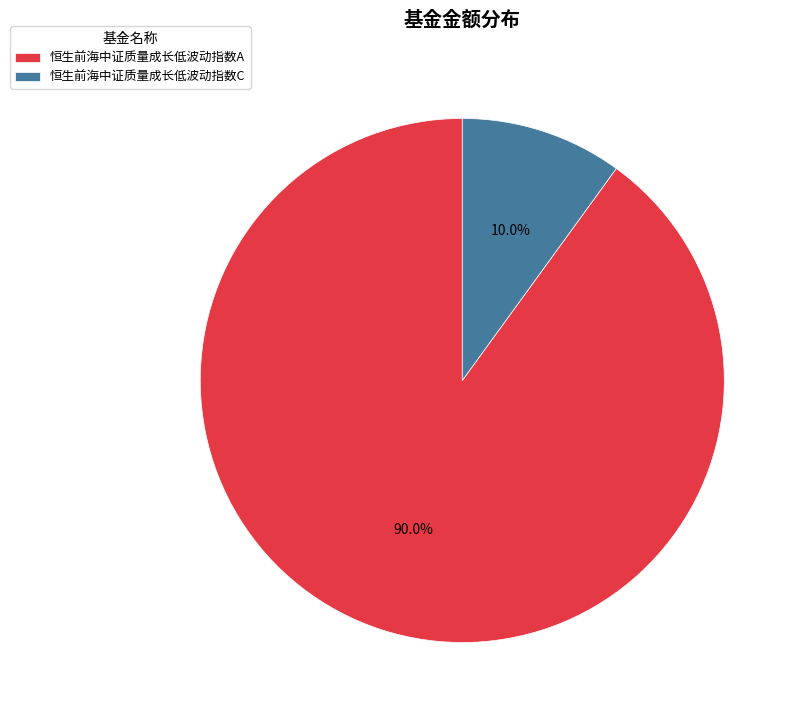

To the nearest percent, what is the difference between the largest and smallest slice percentages?

80%